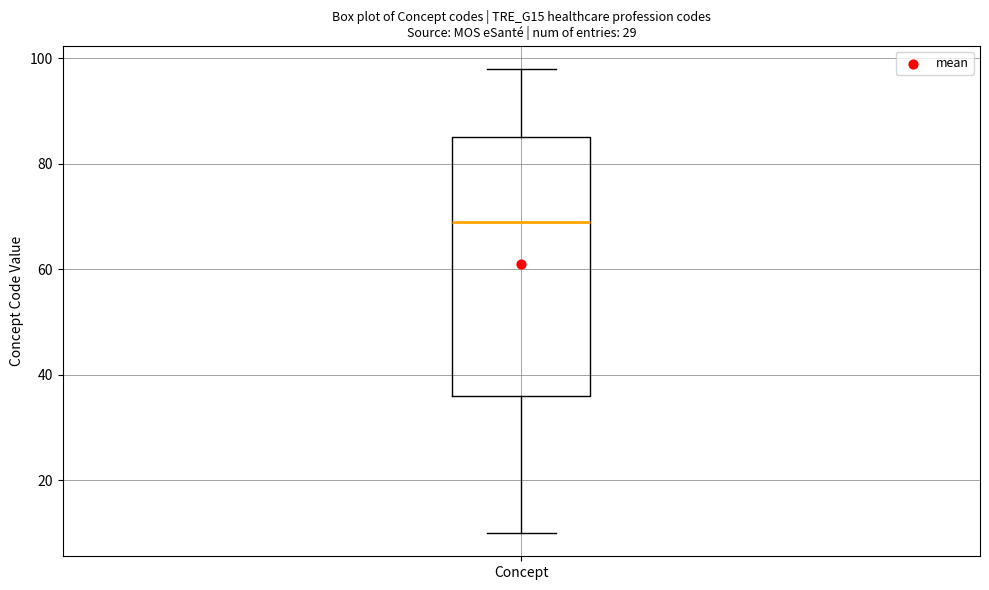

Where does the median line of the box for Concept sit on the y-axis? The values are not printed on the chart, so give them approximately, as read against the axis.

70